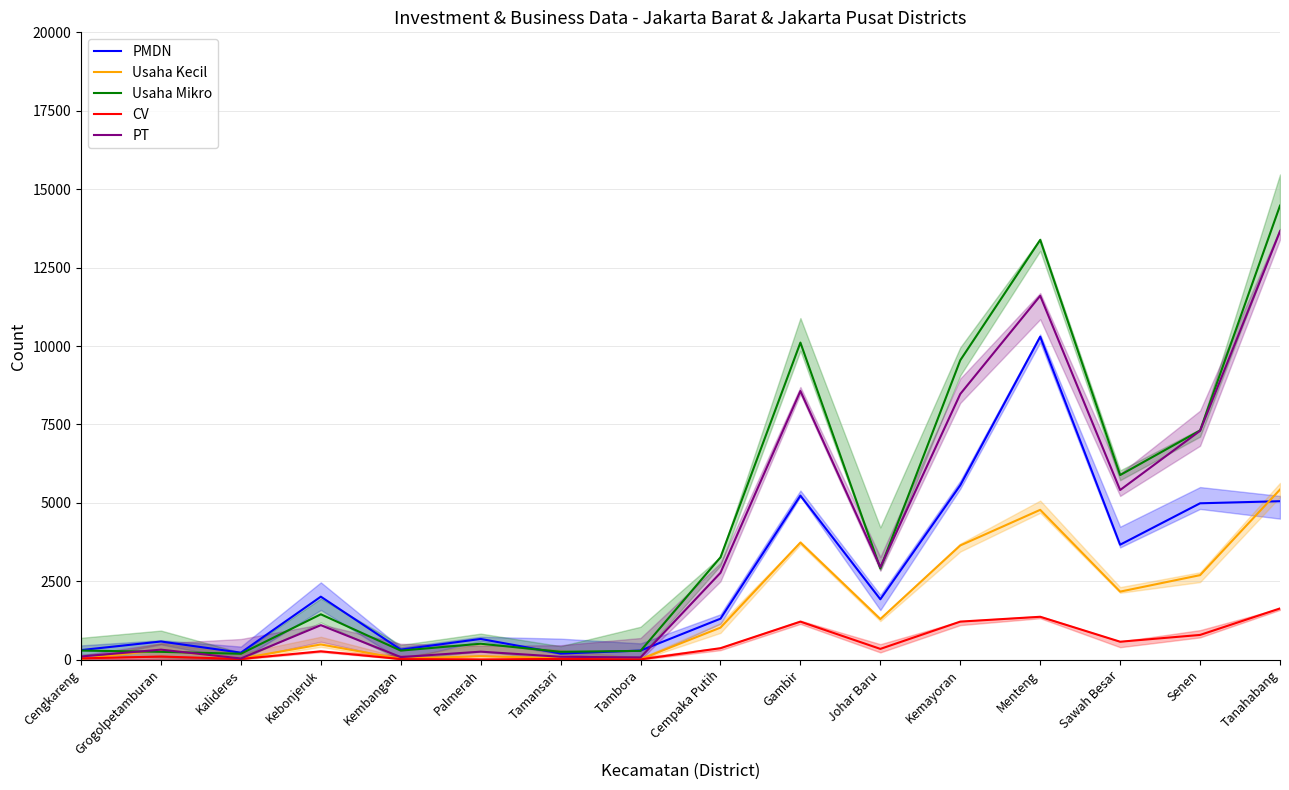

Which series has the largest total across all categories?

Usaha Mikro